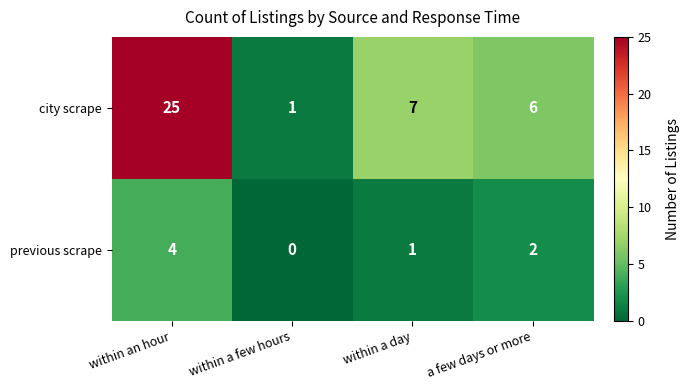

Reading left to right, list all the values displayed in this chart.

city scrape: within an hour=25	within a few hours=1	within a day=7	a few days or more=6
previous scrape: within an hour=4	within a few hours=0	within a day=1	a few days or more=2